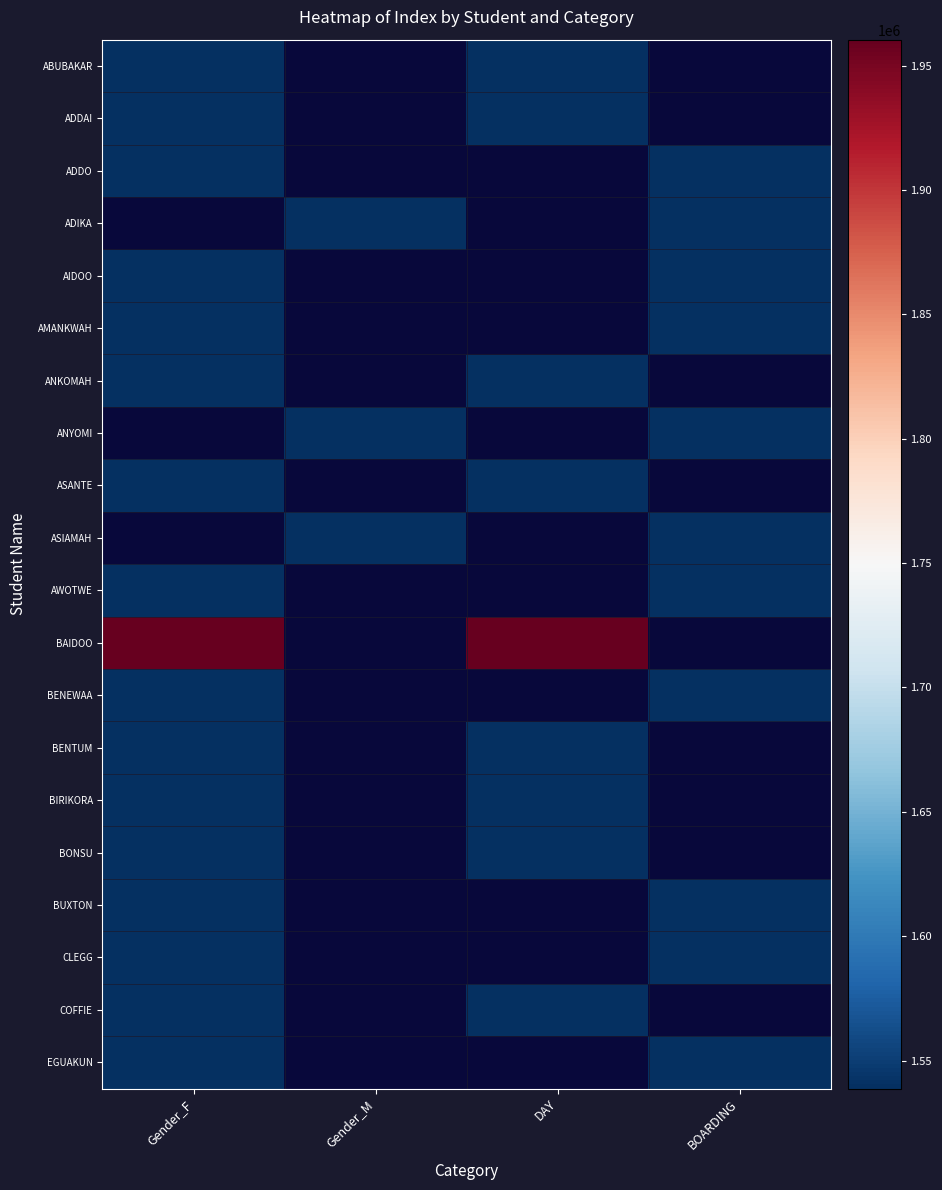

At how many categories does at least one series exceed 1929423?

2